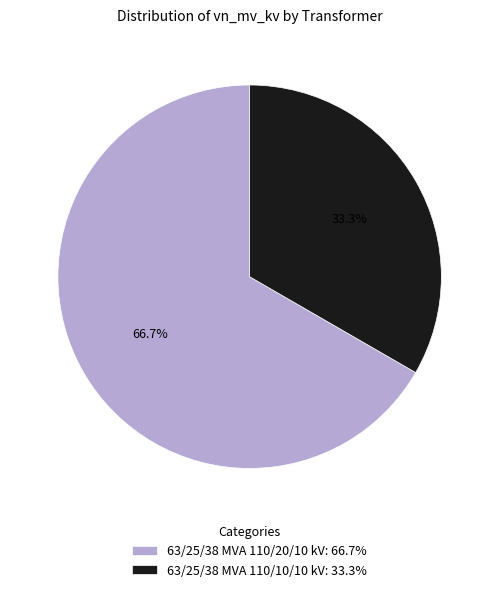

Rank the categories by value from highest to lowest.

63/25/38 MVA 110/20/10 kV, 63/25/38 MVA 110/10/10 kV